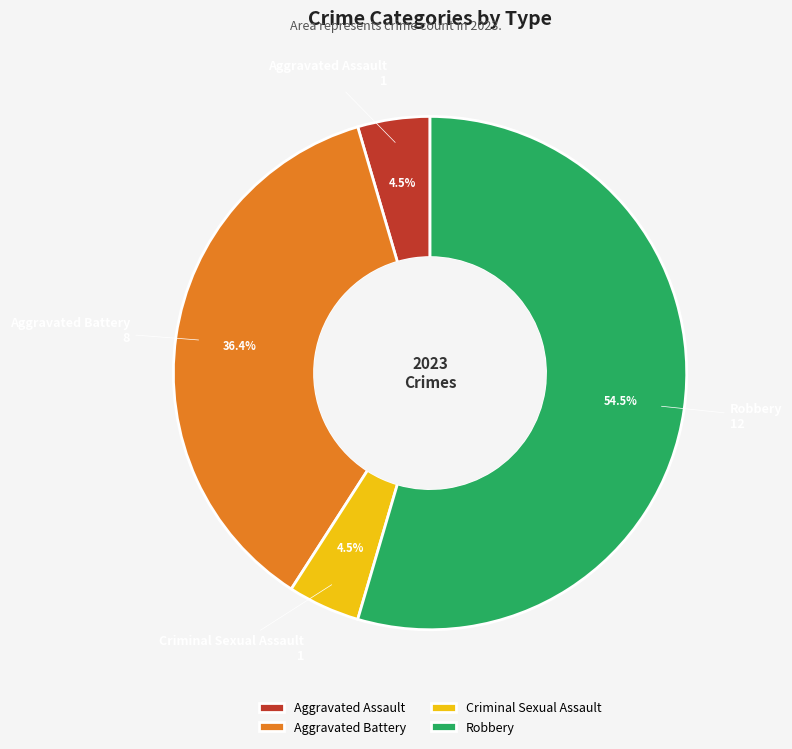

Does Aggravated Assault account for over 50% of the chart?

No